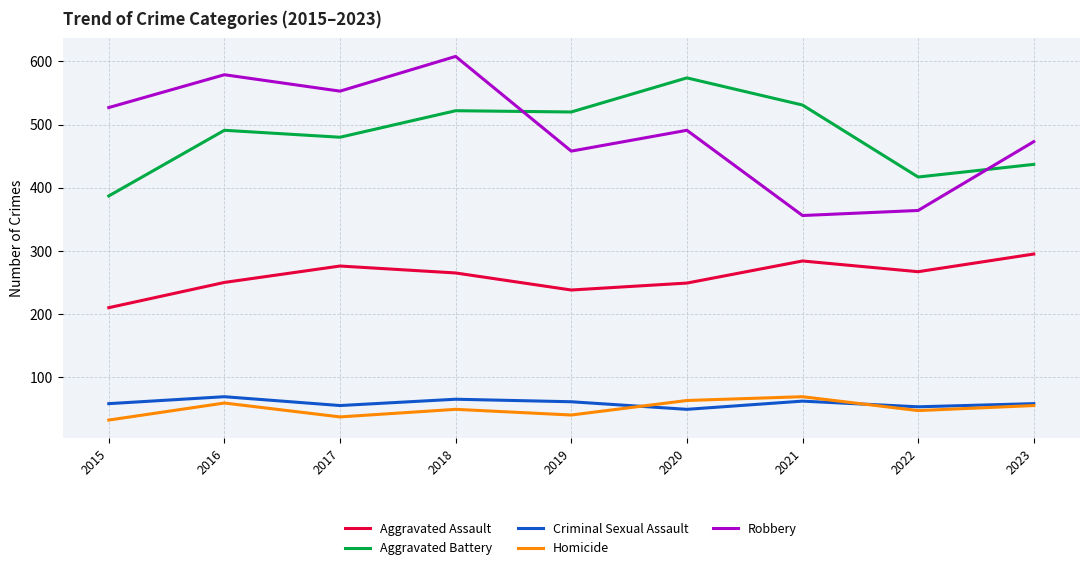

What is the difference between the maximum and minimum values in the Homicide series?

37